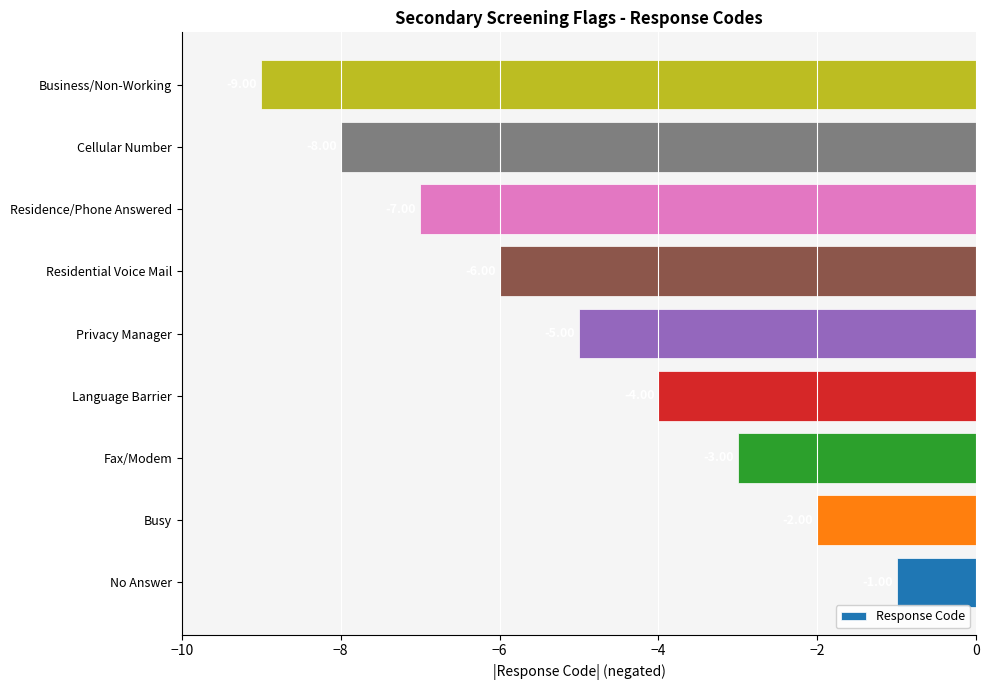

How many bars are there in total?

9